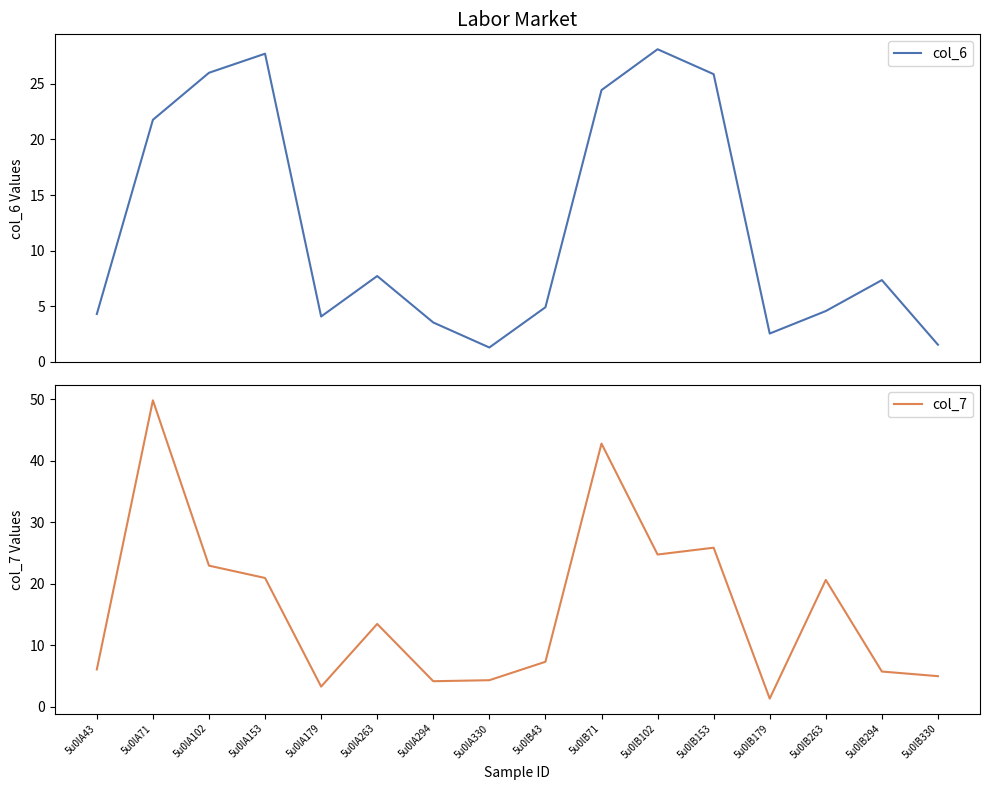

What is the average value of the col_7 series?

16.1